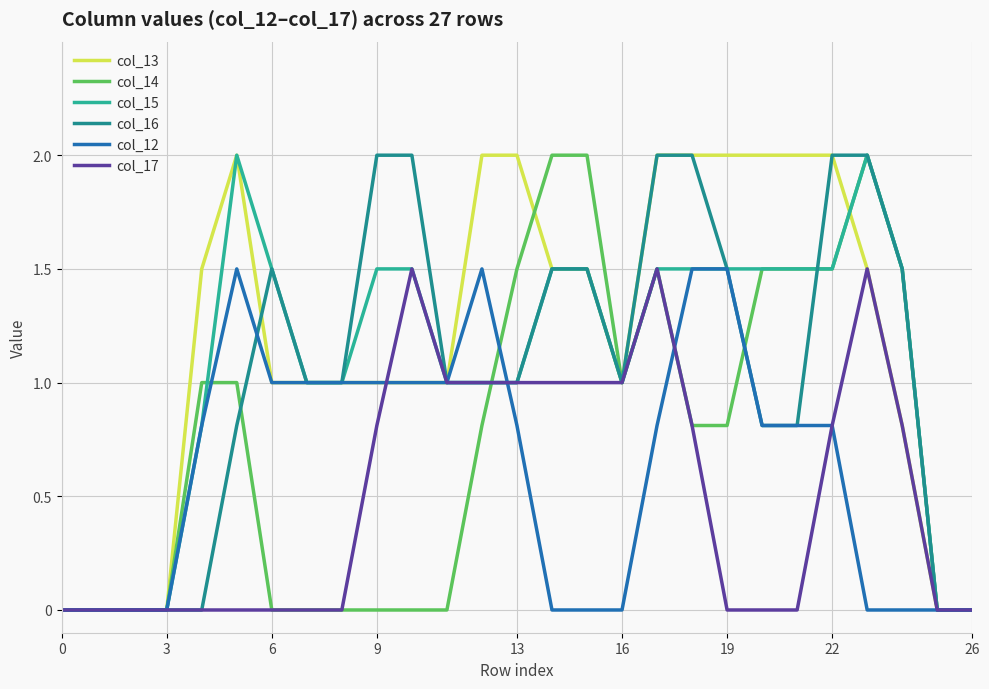

How many lines are shown in the chart?

6